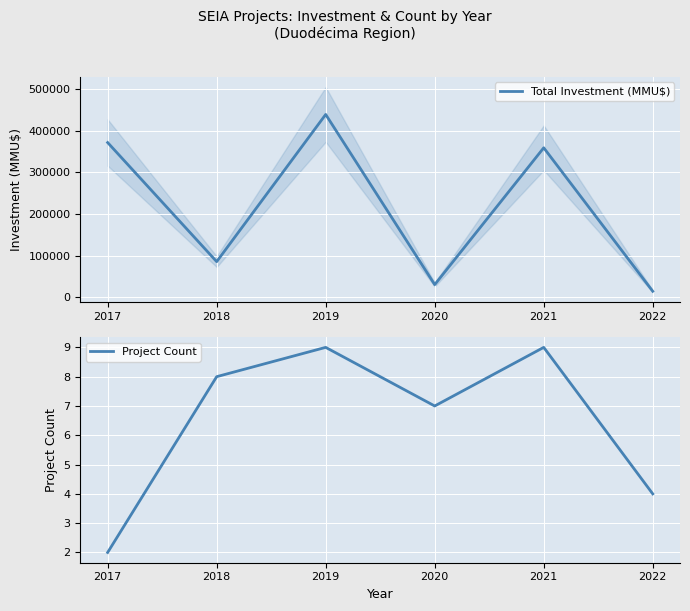

How many lines are shown in the chart?

2